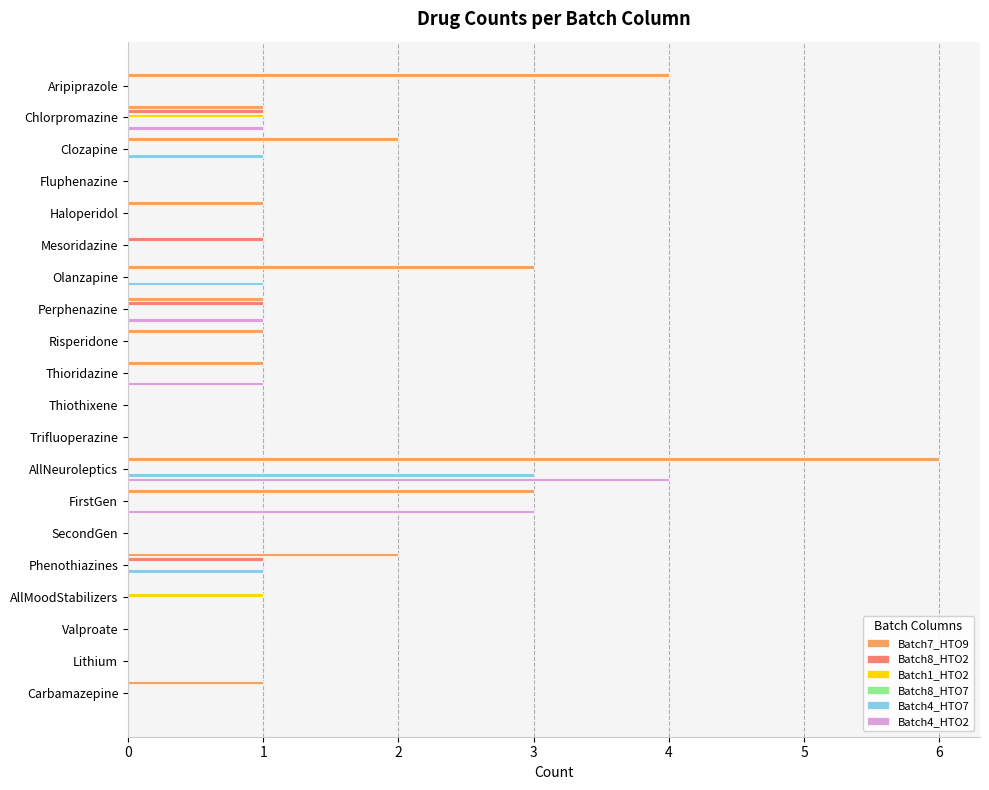

Rank the categories by Batch4_HTO7 value from lowest to highest.

Aripiprazole, Chlorpromazine, Fluphenazine, Haloperidol, Mesoridazine, Perphenazine, Risperidone, Thioridazine, Thiothixene, Trifluoperazine, FirstGen, SecondGen, AllMoodStabilizers, Valproate, Lithium, Carbamazepine, Clozapine, Olanzapine, Phenothiazines, AllNeuroleptics